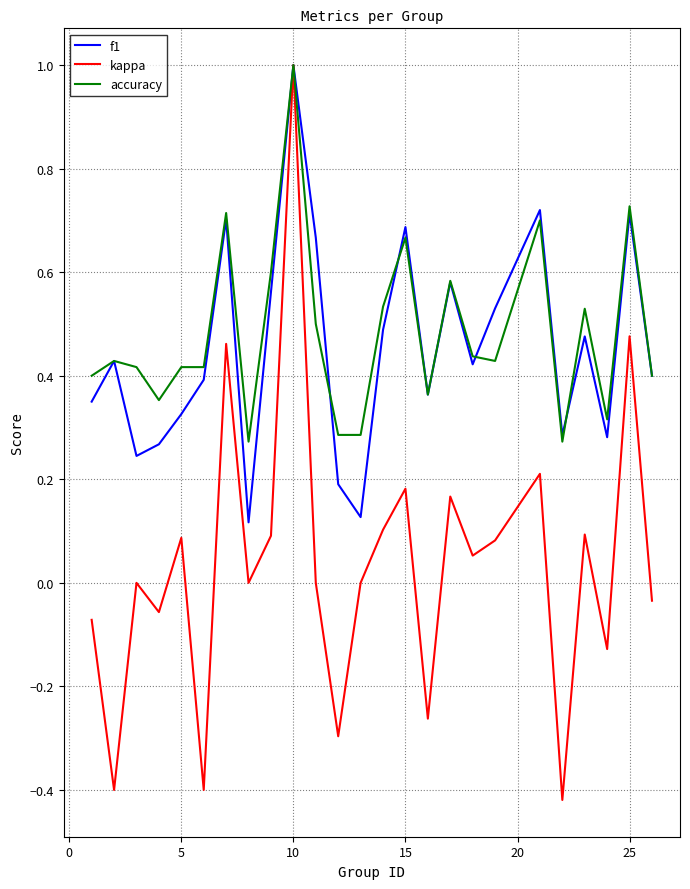

What is the greatest value displayed?

1.0